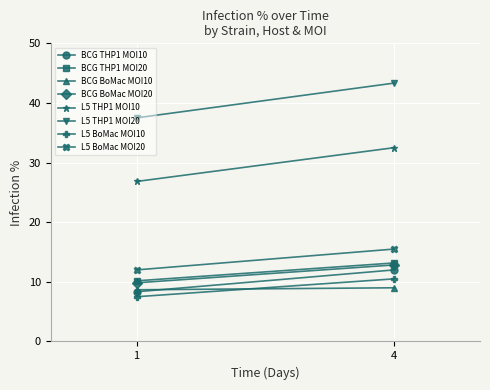

True or false: L5 THP1 has more than 1 points higher than both neighbors.

False